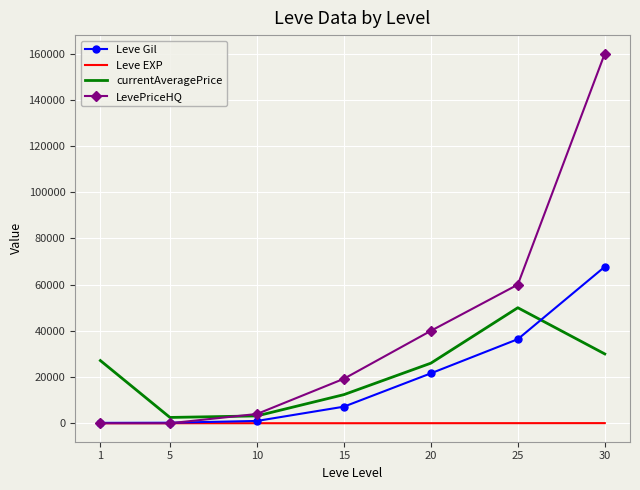

The value of Leve Gil at 30 is 67730. True or false?

True